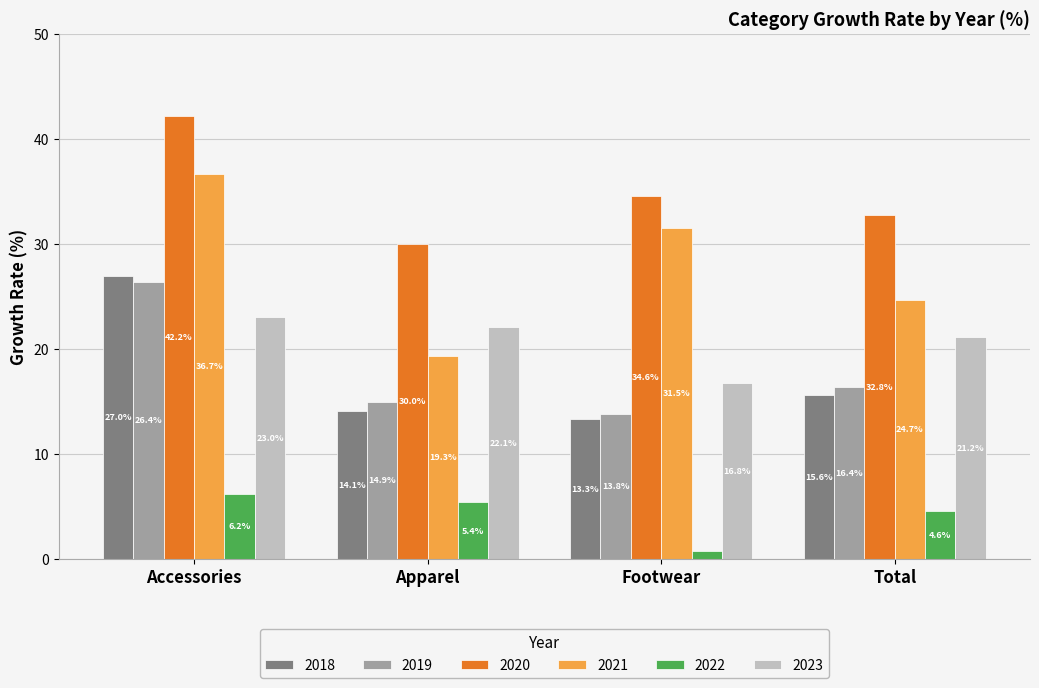

At which label does 2023 reach its minimum?

Footwear